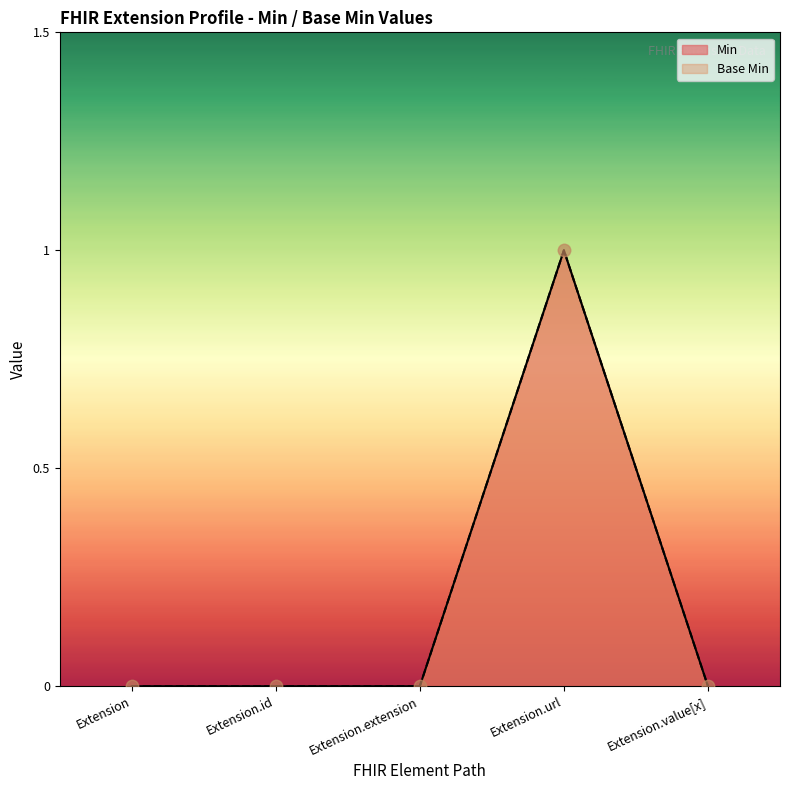

What is the total value across all series at Extension.url?

2